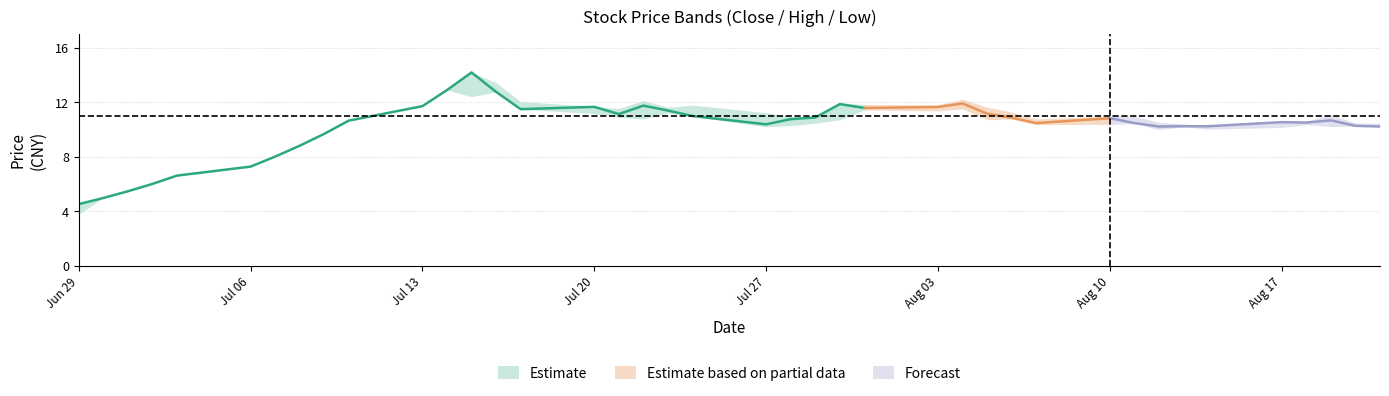

What is the sum of all close values?

407.3